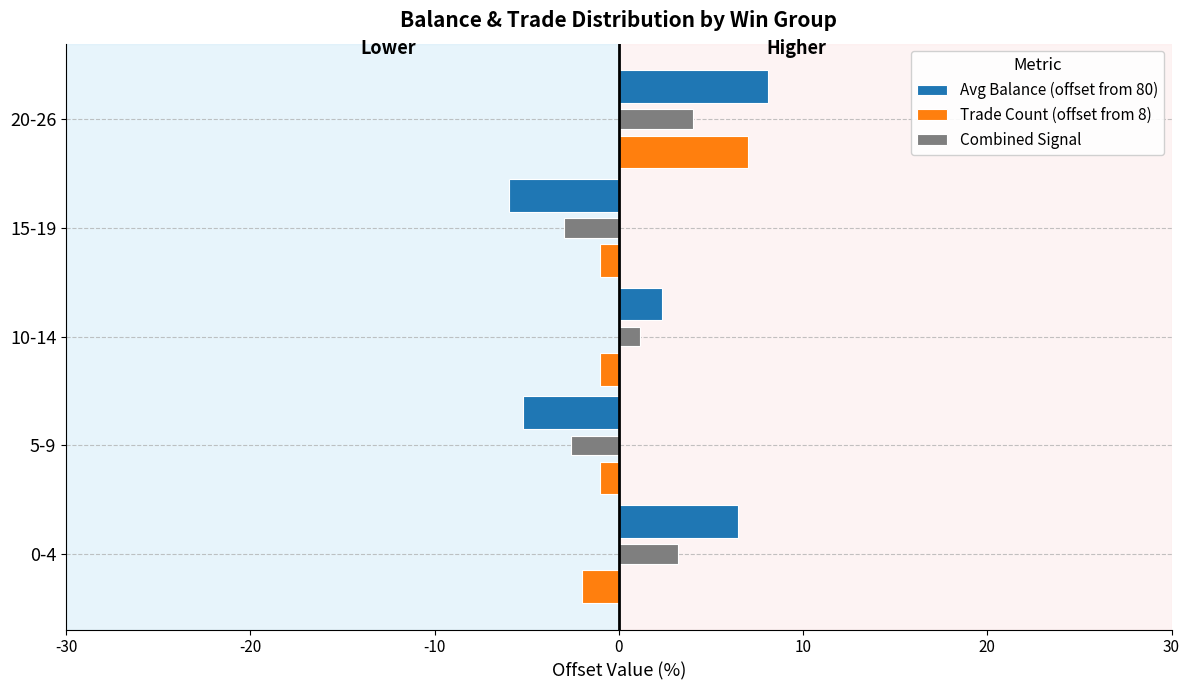

What is the difference between the highest and lowest values at 20-26?

4.0